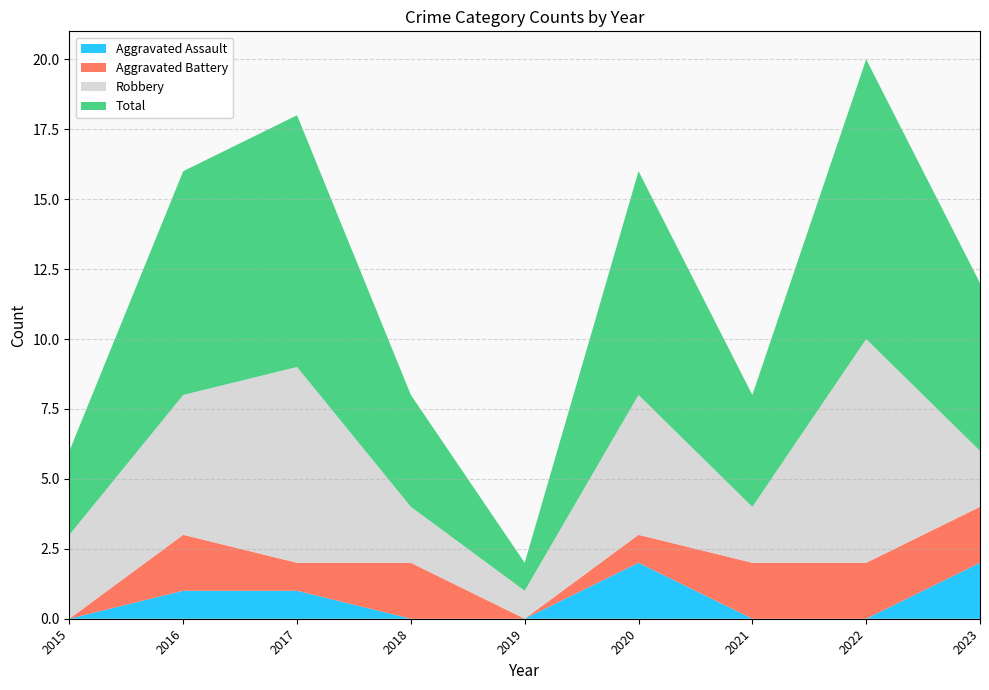

Reading left to right, transcribe all the data shown in this chart.

Aggravated Assault: 2015=0	2016=1	2017=1	2018=0	2019=0	2020=2	2021=0	2022=0	2023=2
Aggravated Battery: 2015=0	2016=2	2017=1	2018=2	2019=0	2020=1	2021=2	2022=2	2023=2
Robbery: 2015=3	2016=5	2017=7	2018=2	2019=1	2020=5	2021=2	2022=8	2023=2
Total: 2015=3	2016=8	2017=9	2018=4	2019=1	2020=8	2021=4	2022=10	2023=6